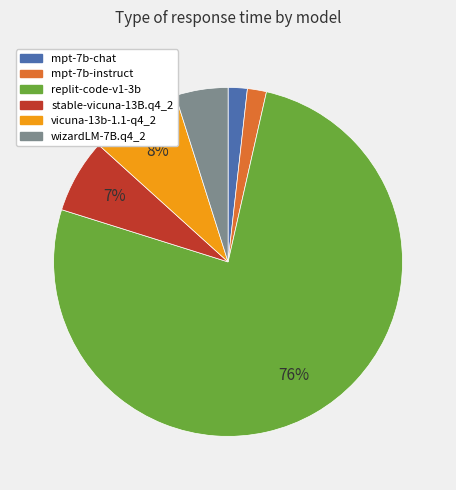

Does mpt-7b-instruct represent more than half of the total?

No